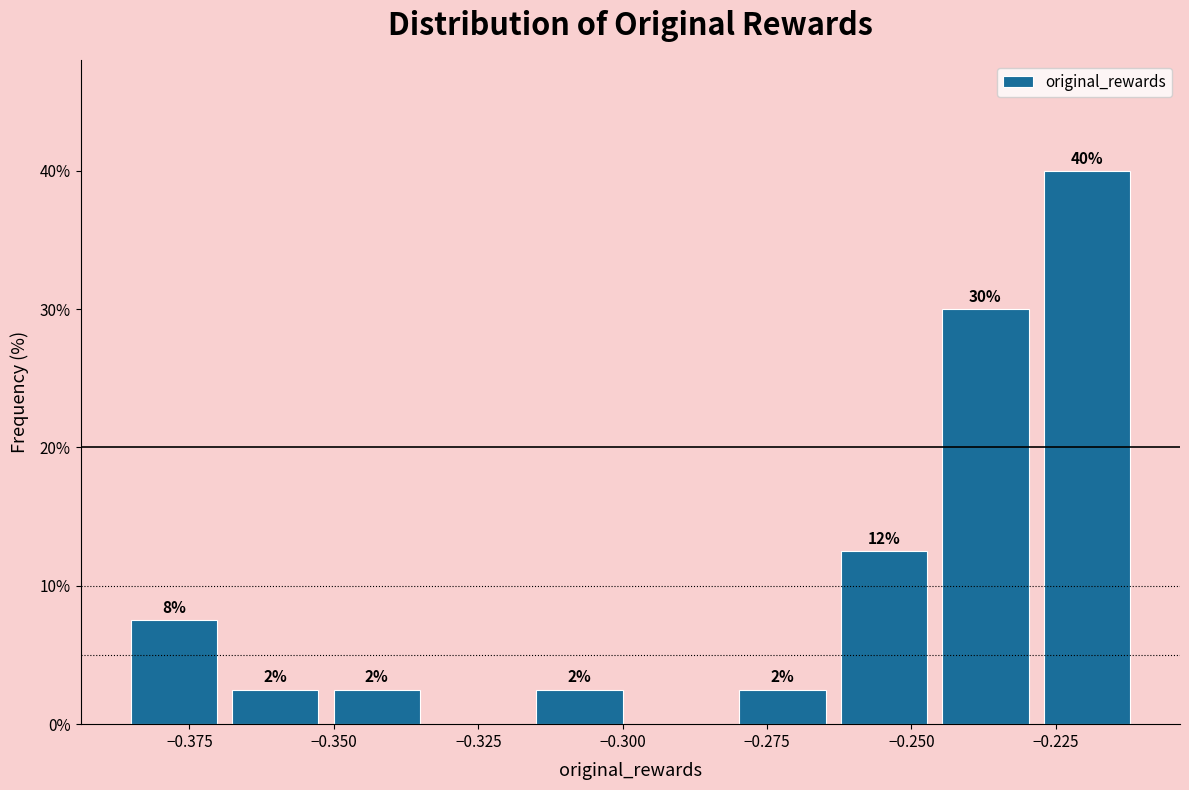

Around what value on the x-axis is the tallest bar? Give the approximate position of its centre, as read against the axis.

-0.220